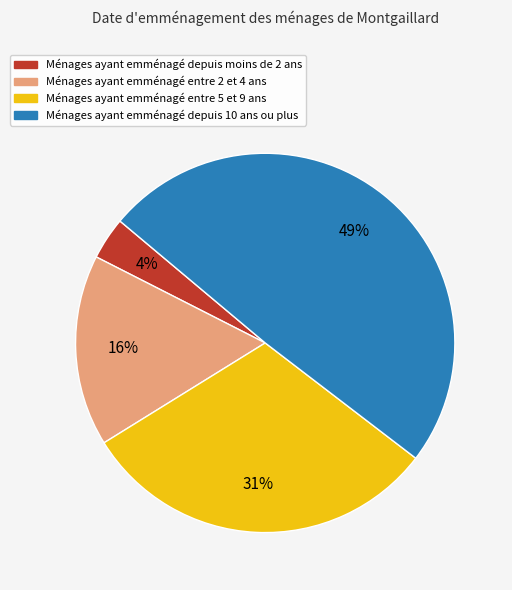

To the nearest percent, what is the average slice percentage?

25%